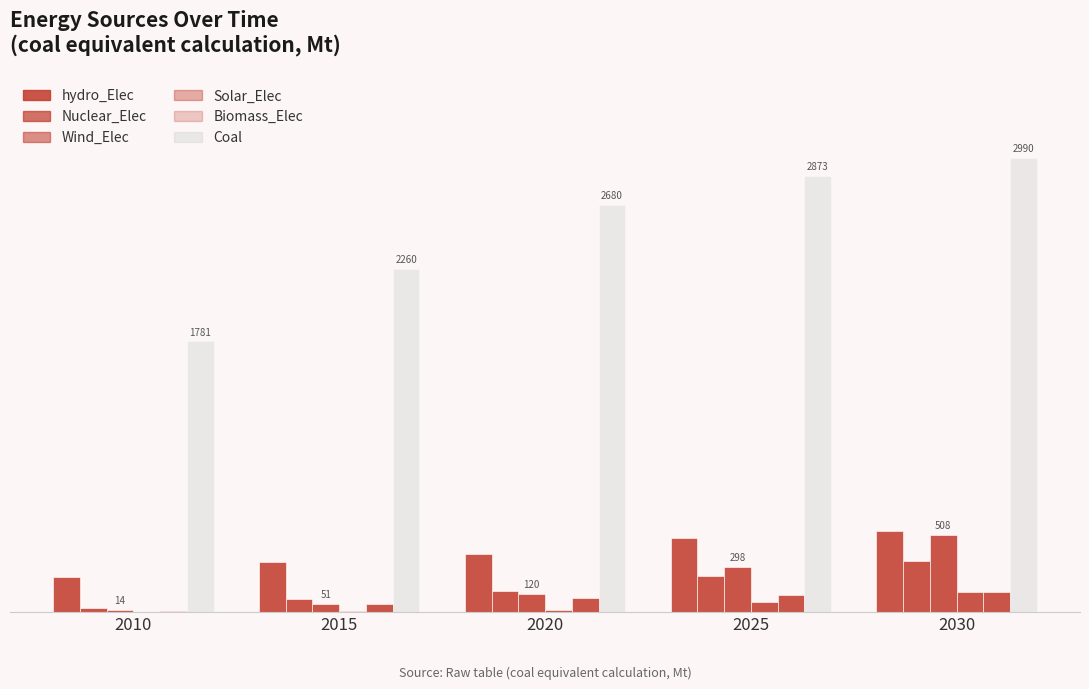

The value of hydro_Elec at 2025 is 487.7. True or false?

True